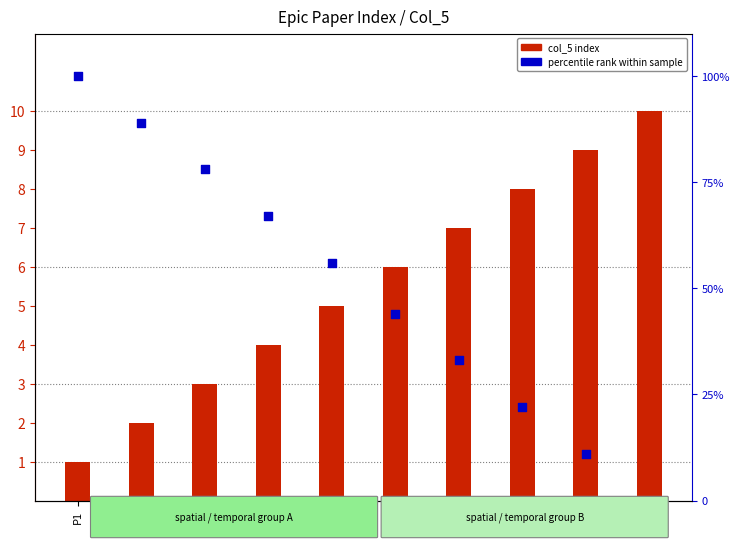

At which category is the sum across all series the highest?

P1